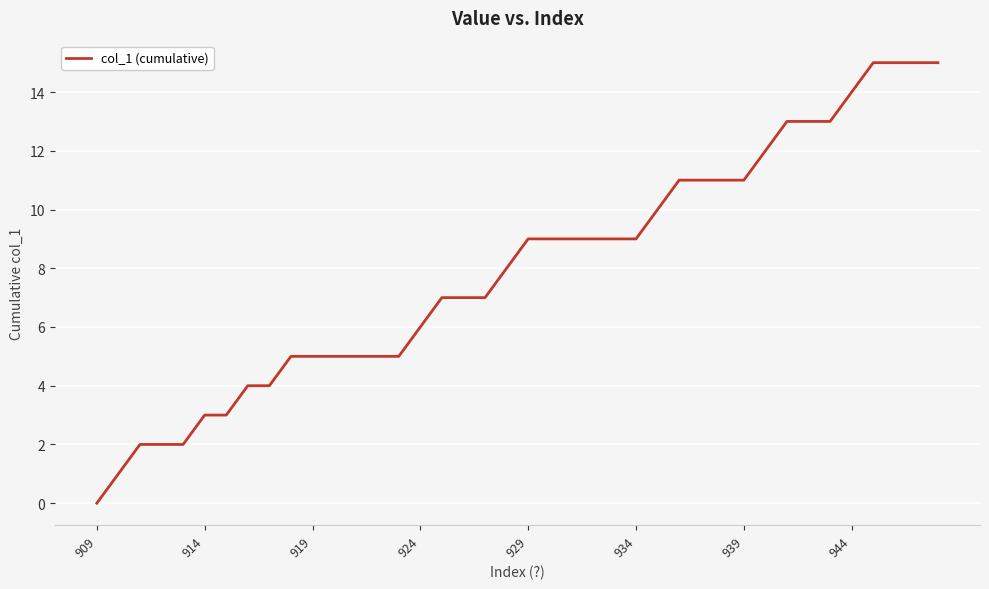

Reading right to left, what are all the values shown in this chart?

15	15	15	15	14	13	13	13	12	11	11	11	11	10	9	9	9	9	9	9	8	7	7	7	6	5	5	5	5	5	5	4	4	3	3	2	2	2	1	0